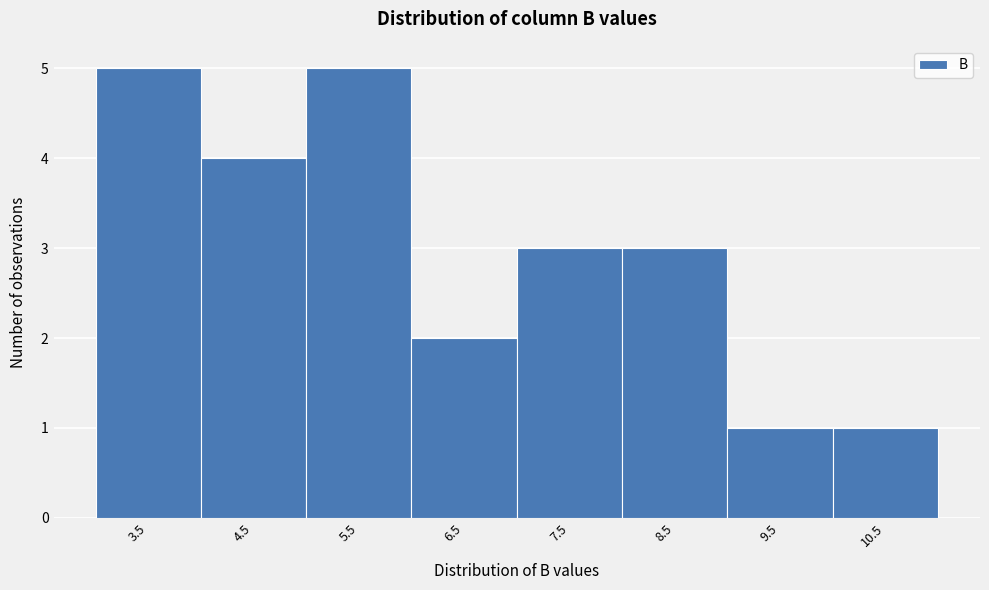

Reading right to left, extract all data points from this chart.

10.5=1	9.5=1	8.5=3	7.5=3	6.5=2	5.5=5	4.5=4	3.5=5